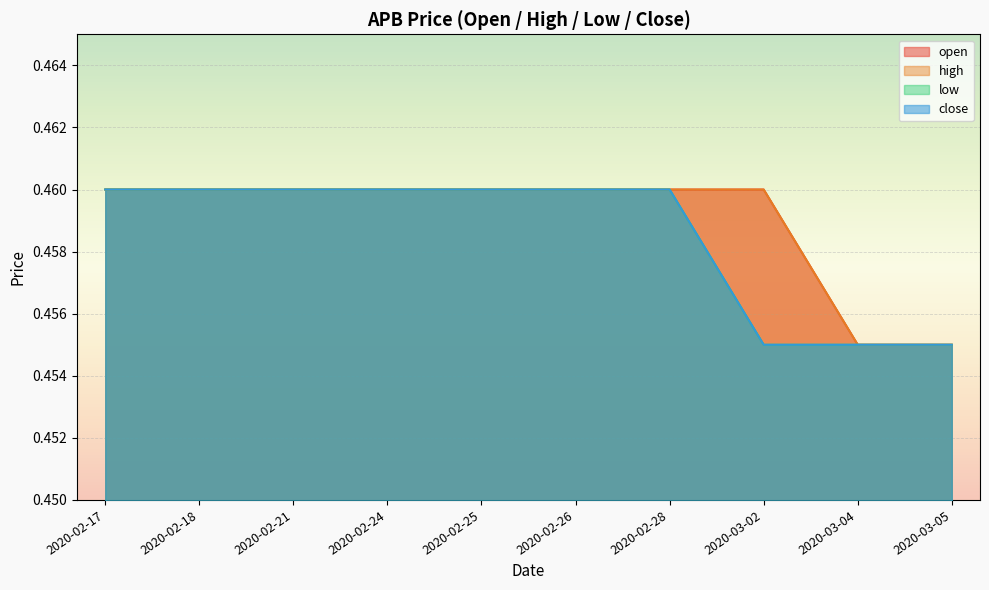

Which has a higher value, 2020-03-04 or 2020-02-21?

2020-02-21